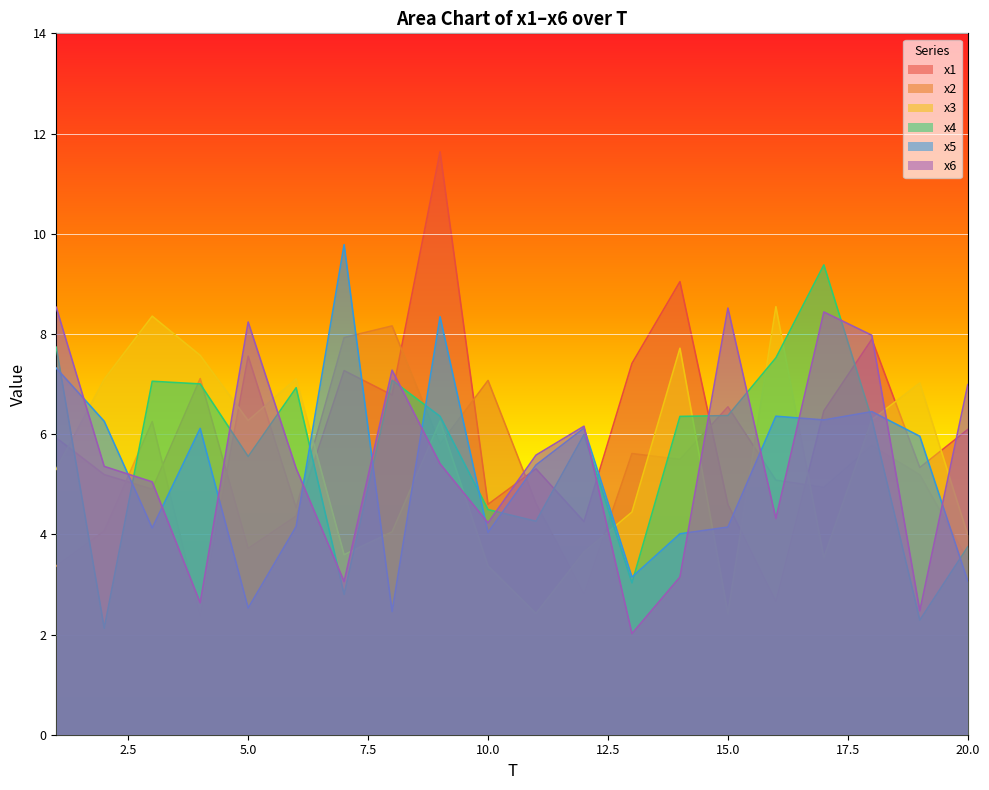

Rank the categories by x1 value from highest to lowest.

9, 14, 18, 13, 7, 4, 8, 17, 20, 1, 19, 11, 2, 3, 10, 15, 6, 12, 5, 16